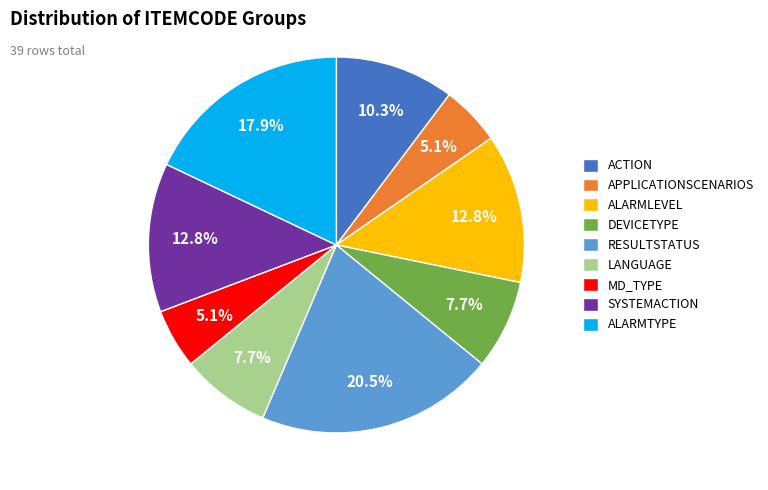

Which has a higher value, DEVICETYPE or ACTION?

ACTION